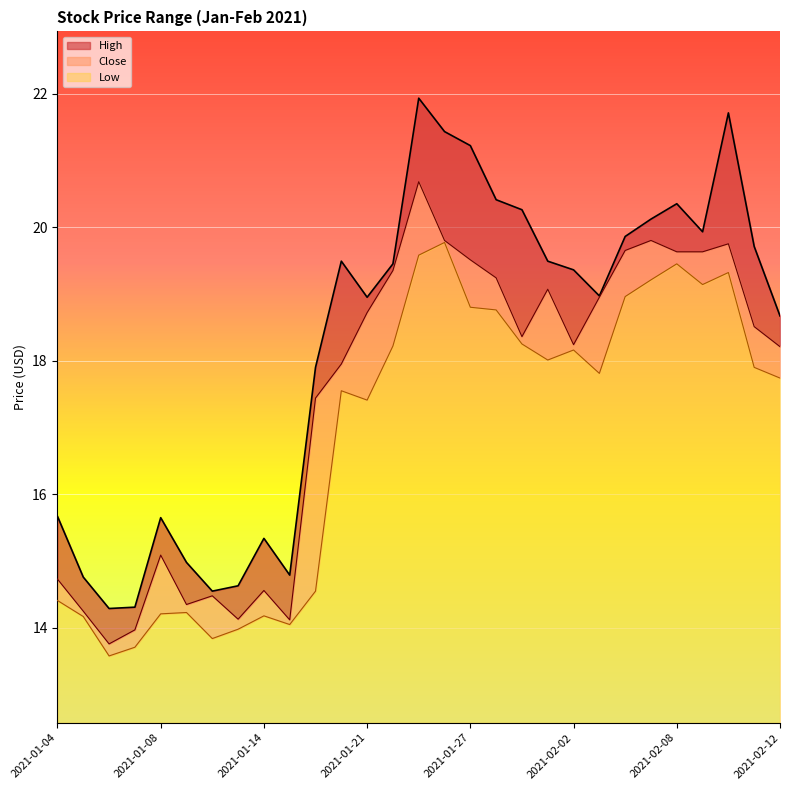

How many lines are shown in the chart?

3